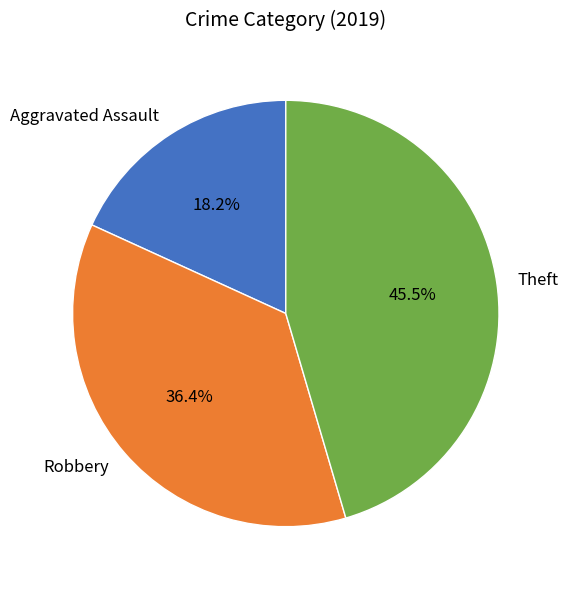

What is the total percentage of Robbery and Aggravated Assault?

54.5%